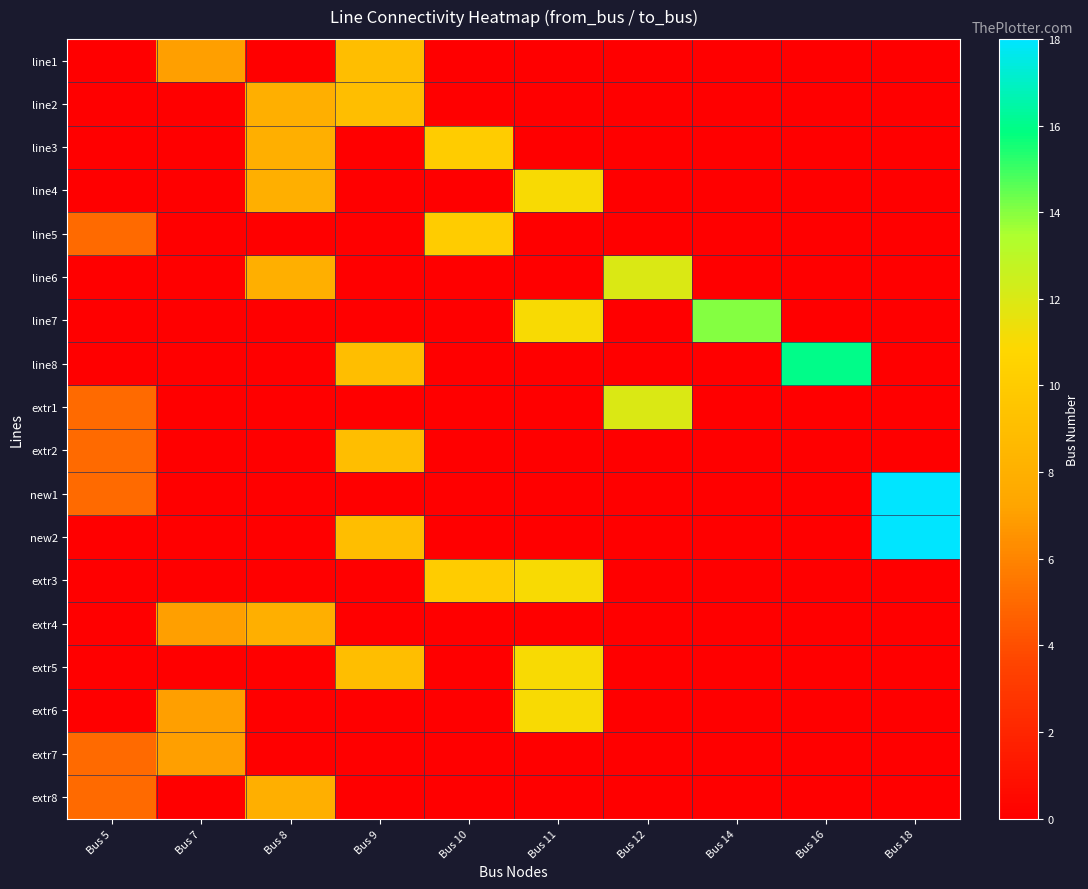

What is the total value across all series at Bus 8?

48